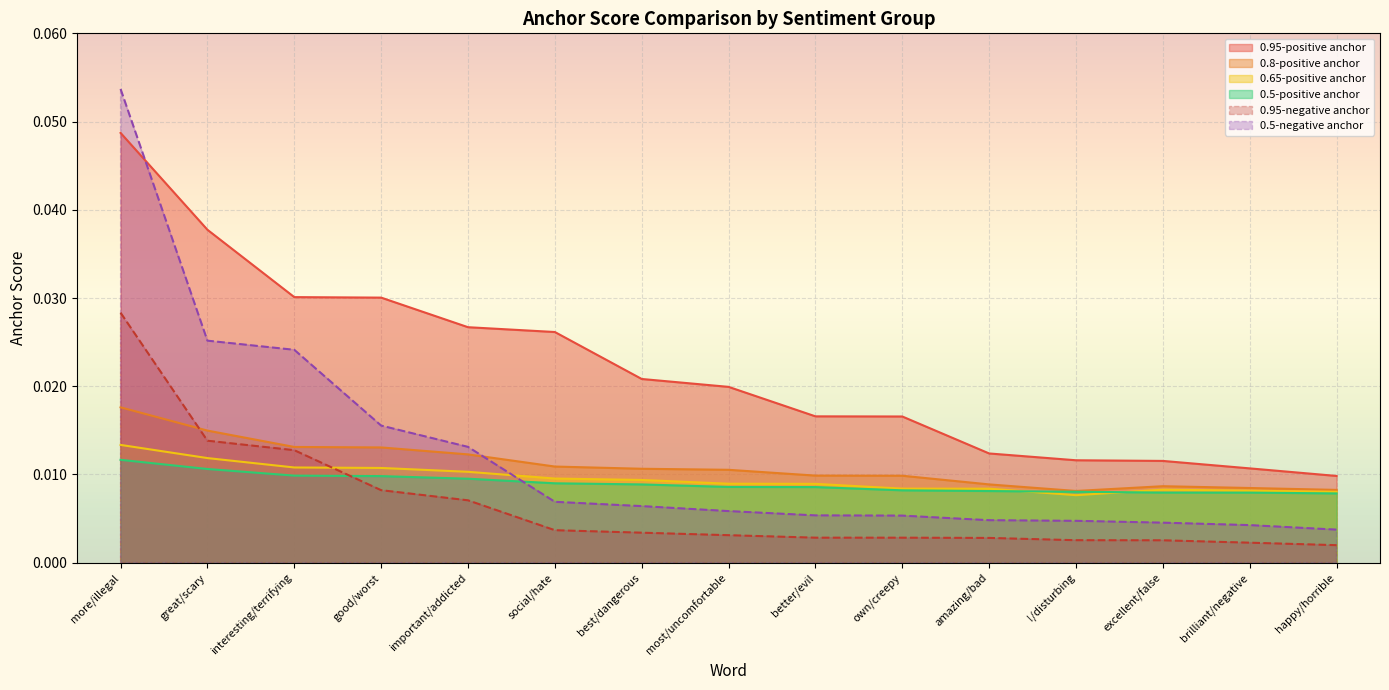

At which category is the sum across all series the highest?

more/illegal